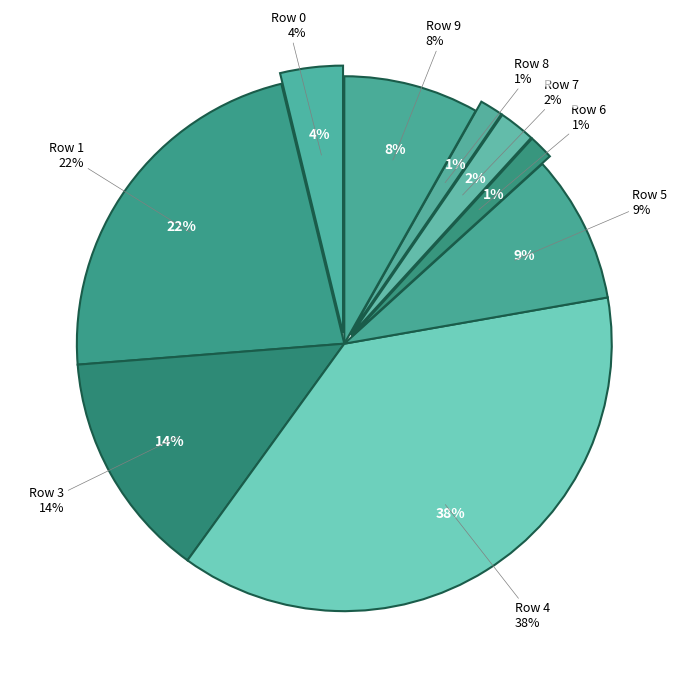

To the nearest percent, what percentage of the pie is 6?

1%